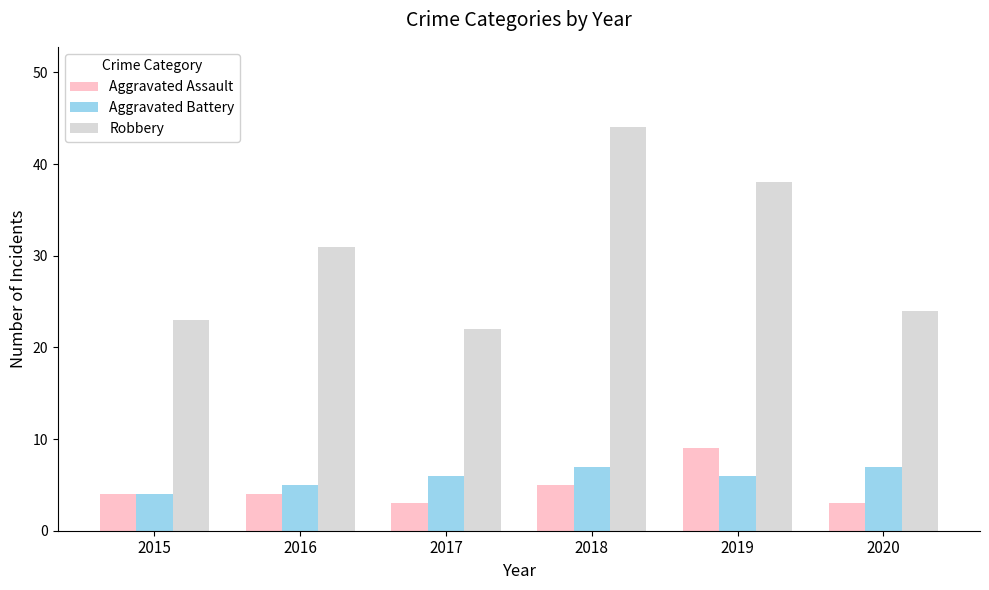

How many categories are shown in the chart?

6